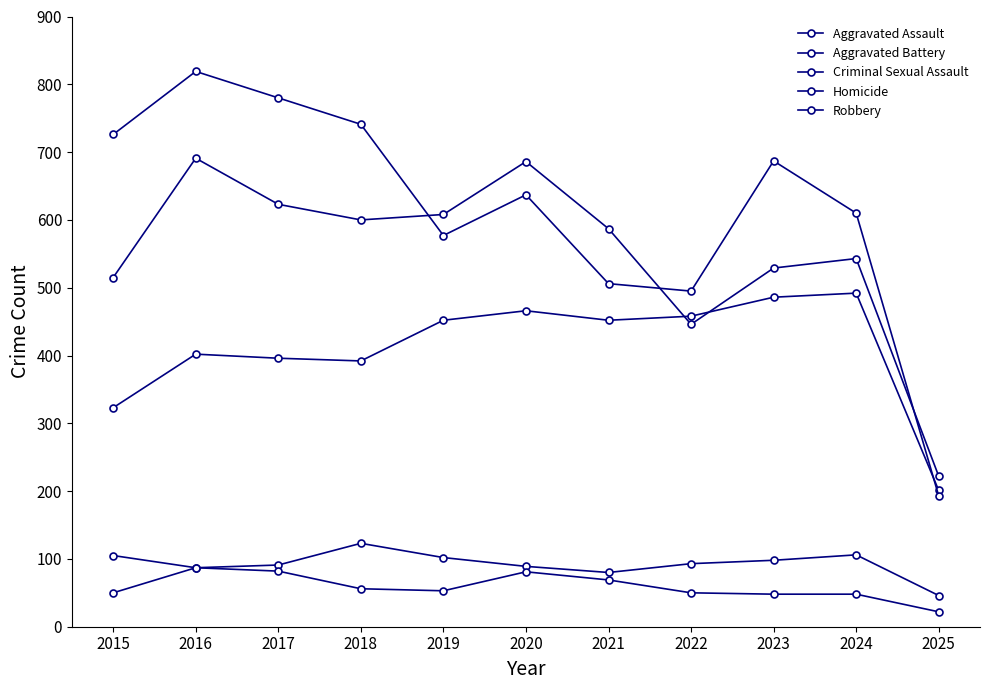

Which series has the largest total across all categories?

Robbery